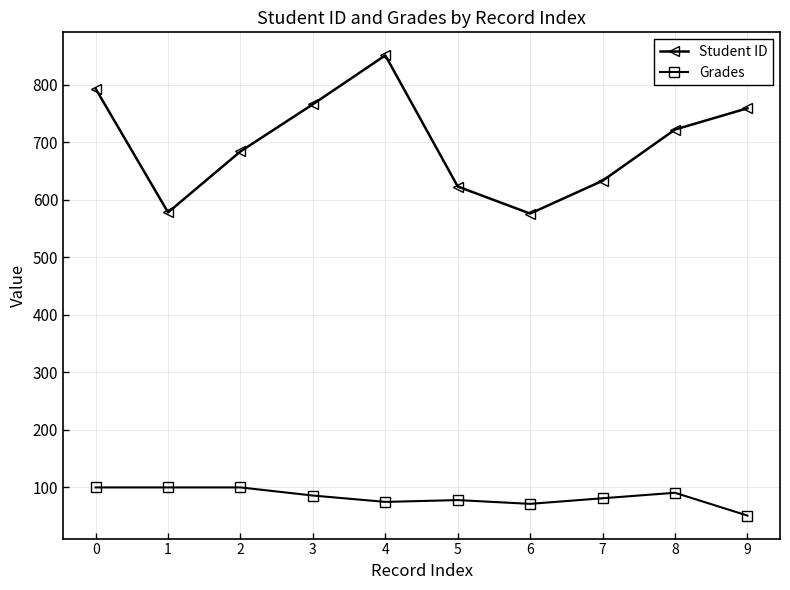

What is the approximate value of Grades at 5?

78.0